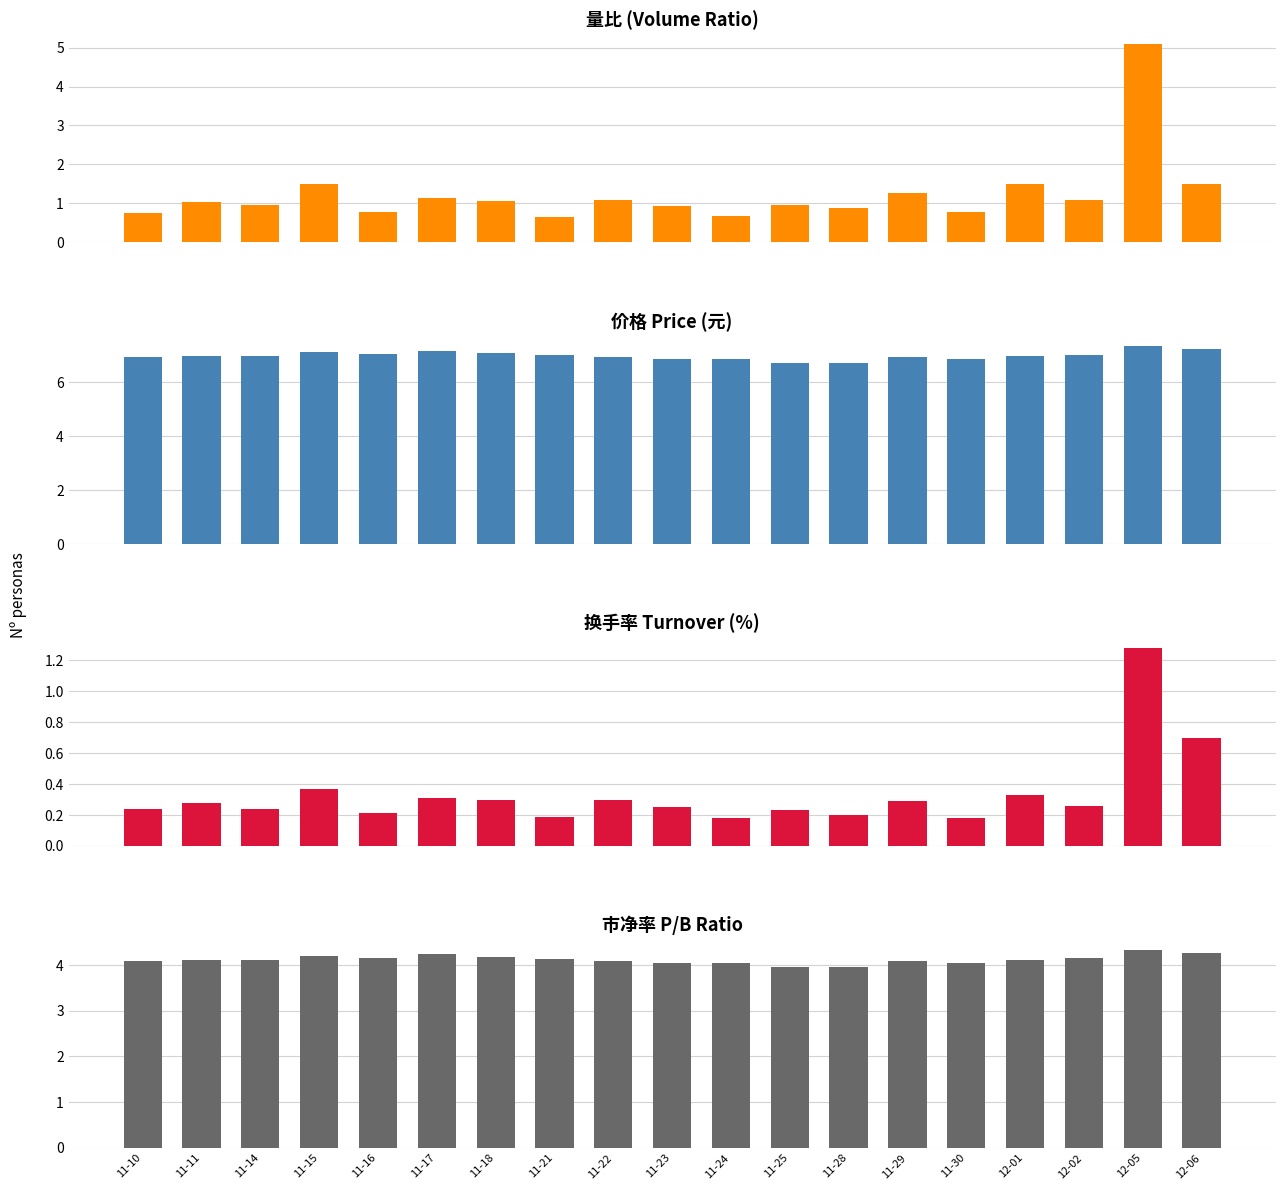

Rank the categories by 价格 value from highest to lowest.

12-05, 12-06, 11-17, 11-15, 11-18, 11-16, 12-02, 11-21, 12-01, 11-14, 11-11, 11-22, 11-10, 11-29, 11-23, 11-30, 11-24, 11-25, 11-28